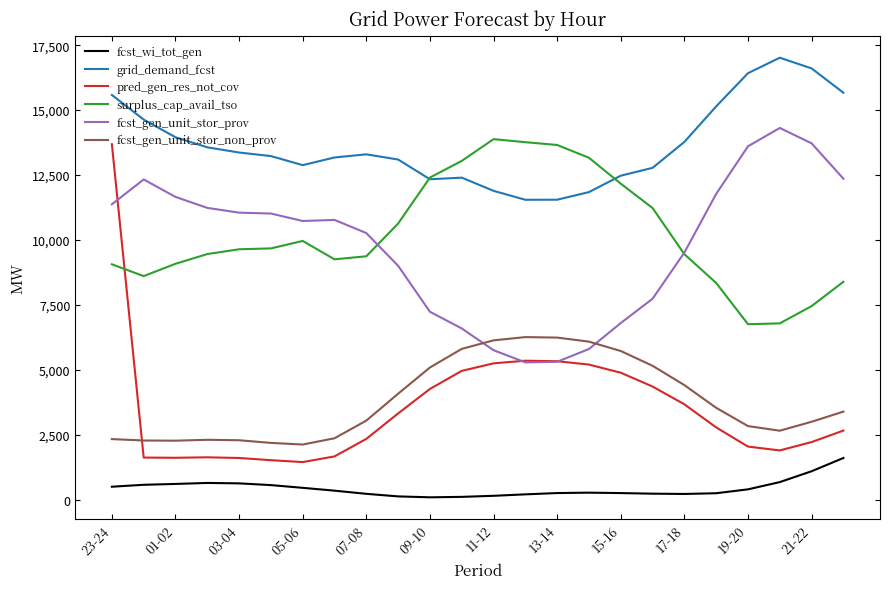

Does the chart display data point markers on the line(s)?

No